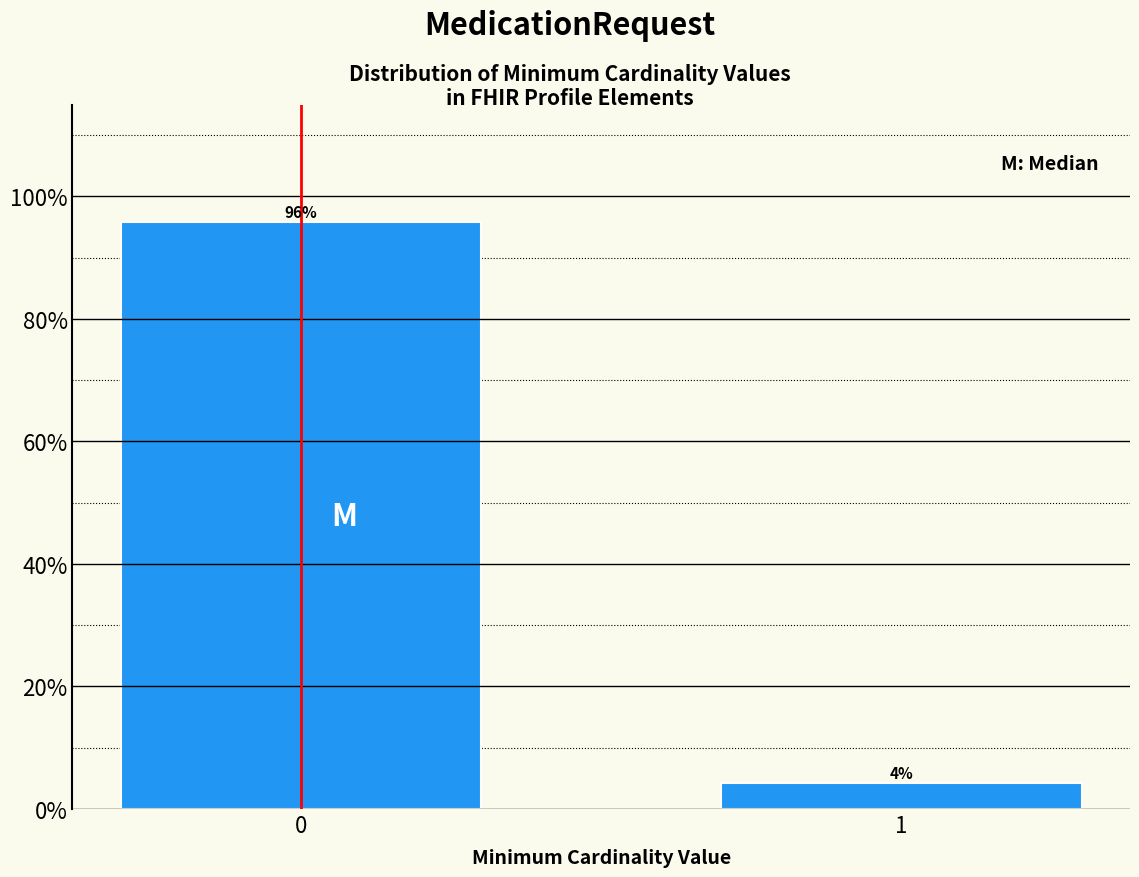

What is the value of the 1st bar from the left?

95.7